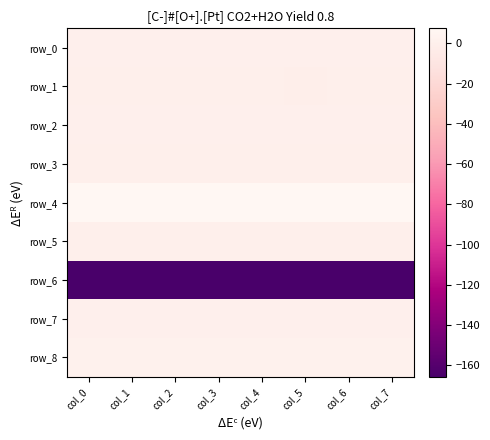

Reading left to right, what are all the values shown in this chart?

row_0: 0.2	0.2	0.2	0.2	0.2	0.2	0.2	0.2
row_1: -0.5	-0.2	-0.6	-0.2	-0.2	-0.7	-0.3	-0.3
row_2: 0.0	0.0	0.0	0.0	0.0	0.1	0.0	0.0
row_3: -0.5	-0.5	-0.5	-0.5	-0.5	-0.5	-0.5	-0.5
row_4: 7.5	7.4	7.4	7.4	7.4	7.4	7.4	7.3
row_5: 0.0	0.0	0.0	0.0	0.0	0.0	0.0	0.0
row_6: -165.7	-165.7	-165.6	-165.6	-165.6	-165.5	-165.5	-165.4
row_7: 0.1	0.2	0.2	0.2	0.2	0.2	0.2	0.2
row_8: 1.5	1.5	1.5	1.5	1.5	1.5	1.5	1.5